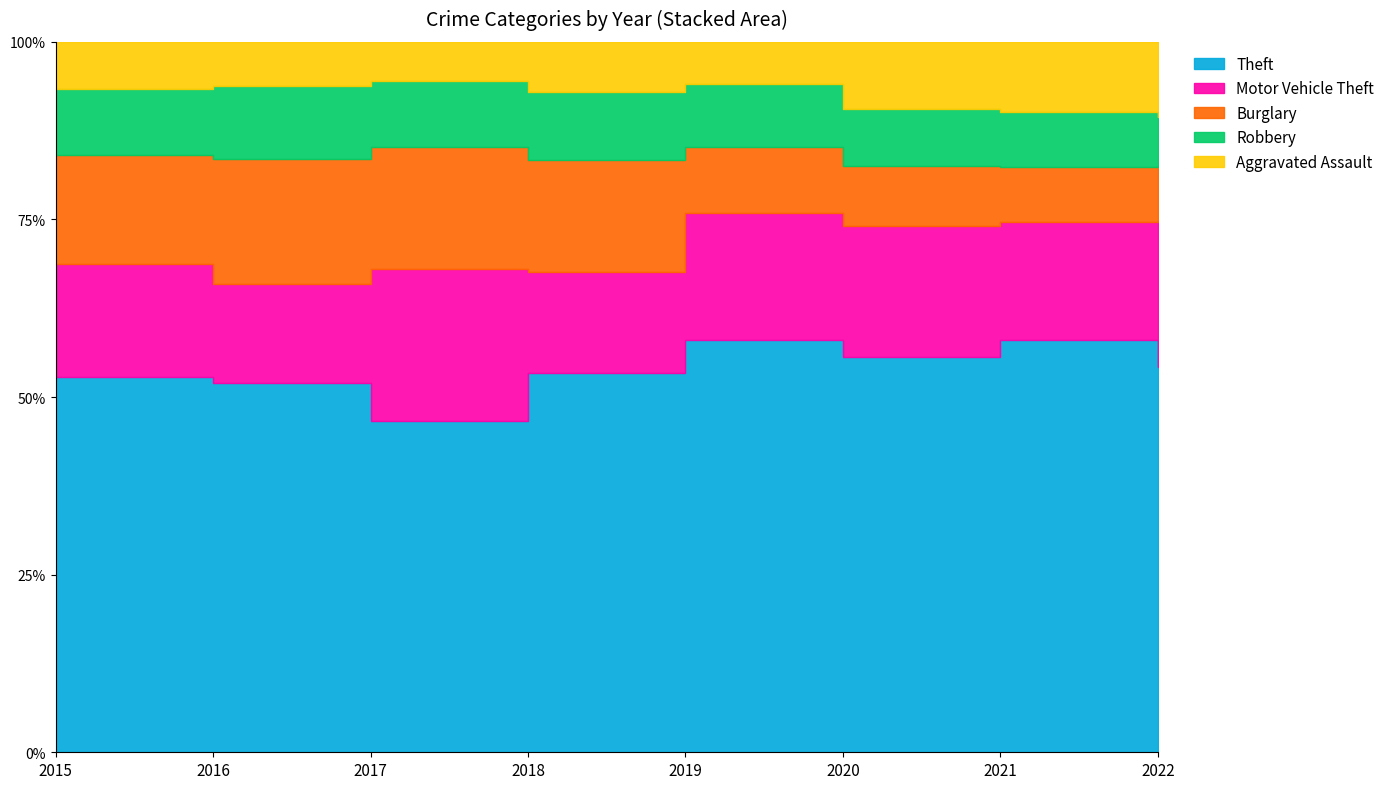

The value of Motor Vehicle Theft at 2020 is 118. True or false?

False